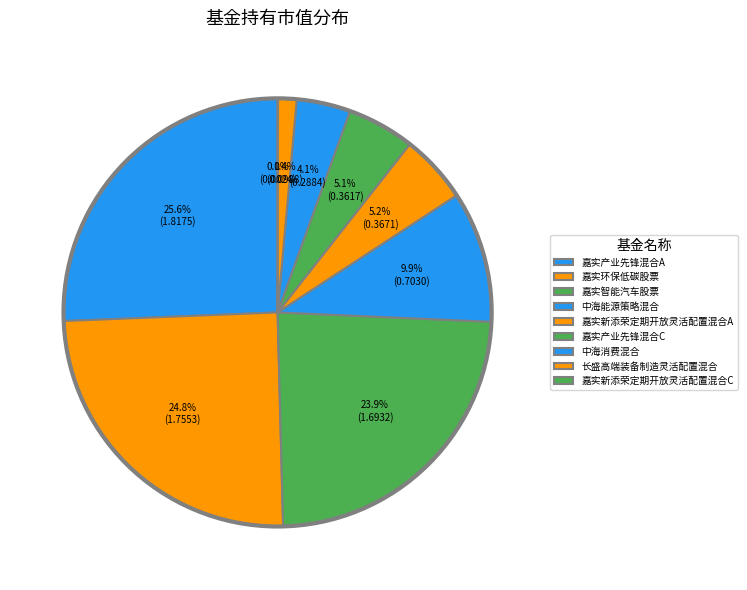

The 中海消费混合 slice represents 4% of the pie. True or false?

True